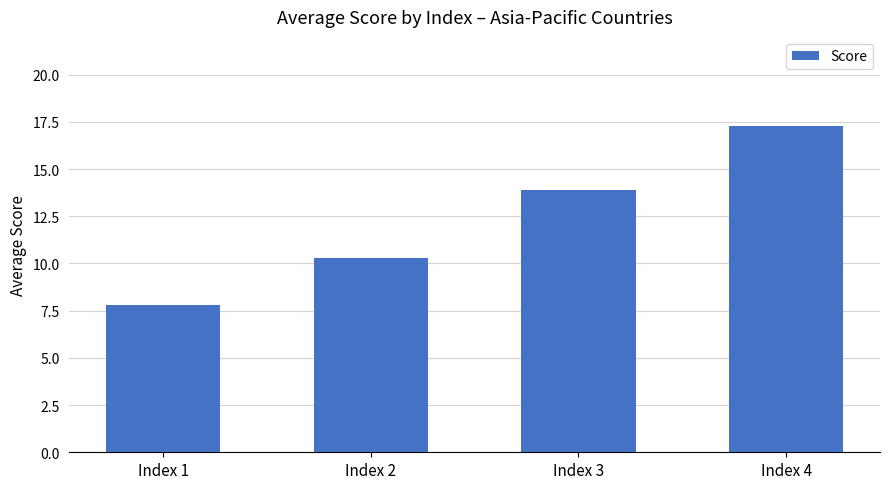

Is it true that the value at Index 1 is 5.1?

False